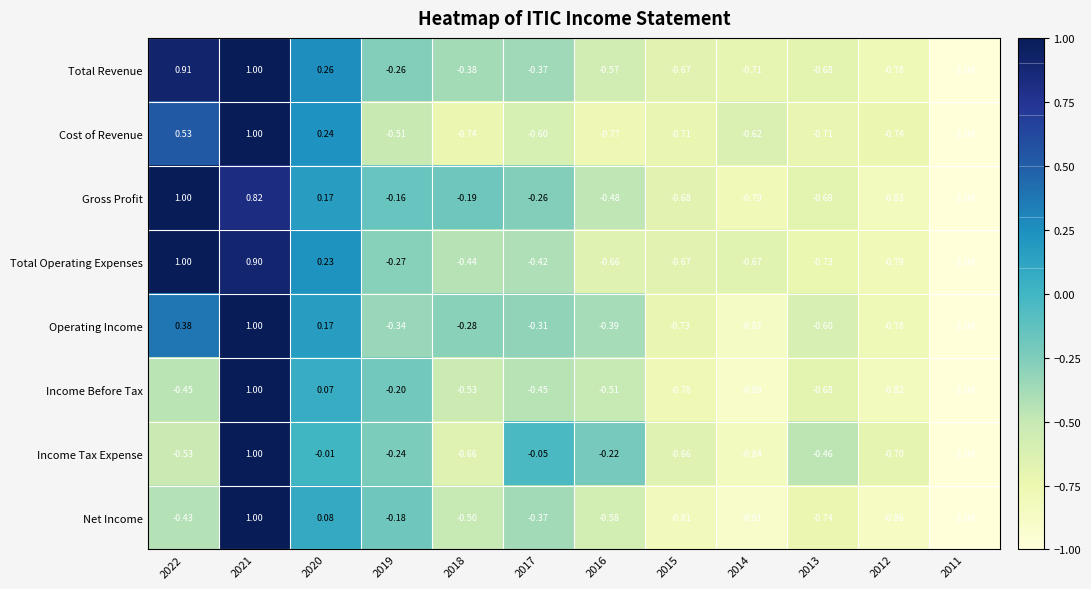

Between 2014 and 2012, which series saw the biggest shift?

Income Tax Expense